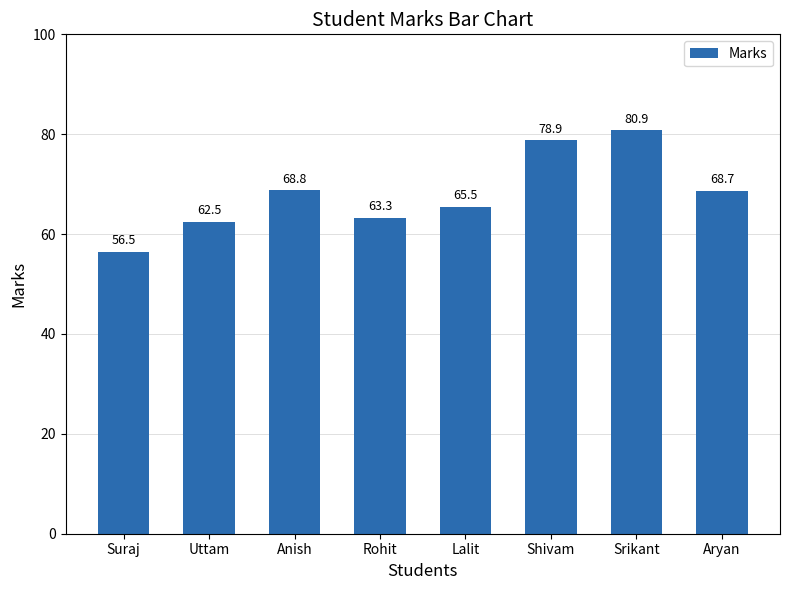

At which label is the value closest to 68?

Aryan